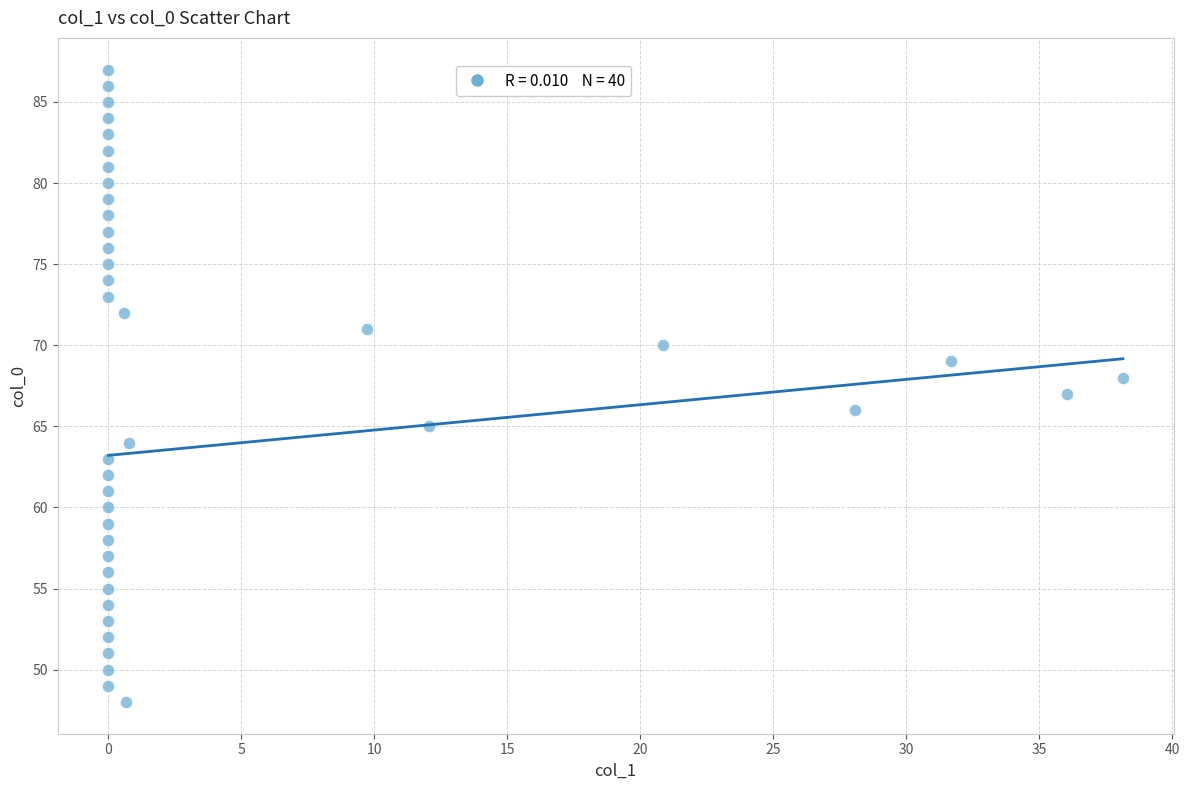

What is the range of Y values (max minus min)?

39